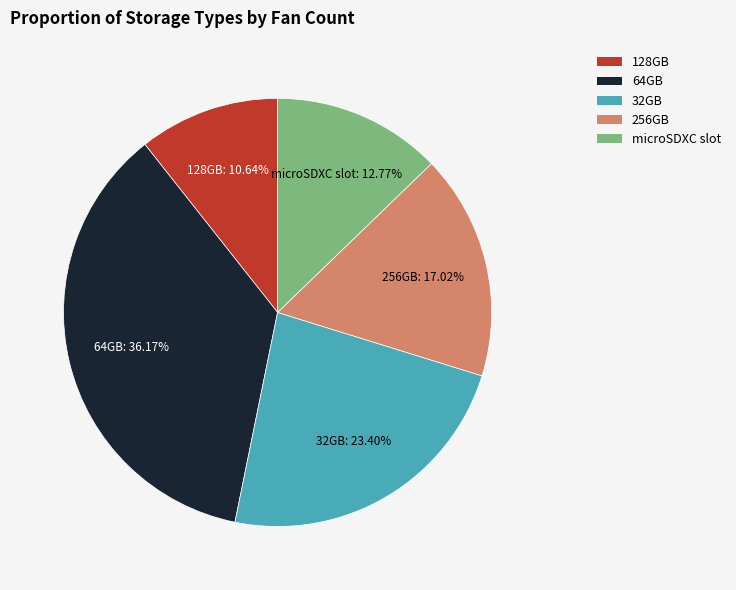

Combined, do 256GB and microSDXC slot account for over 50%?

No